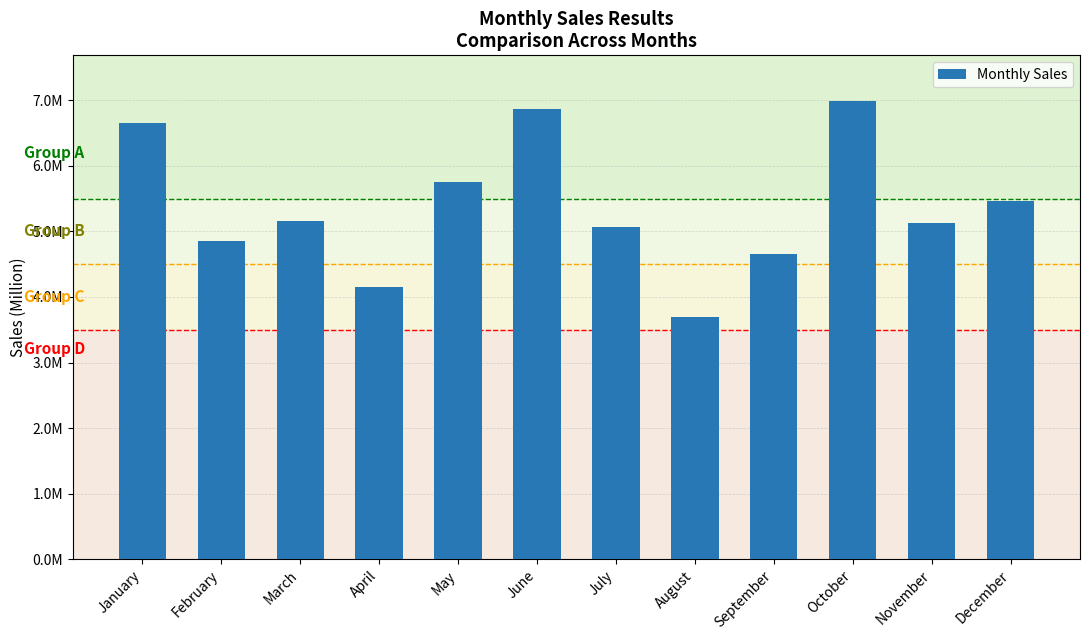

What is the maximum value shown in the chart?

6985632